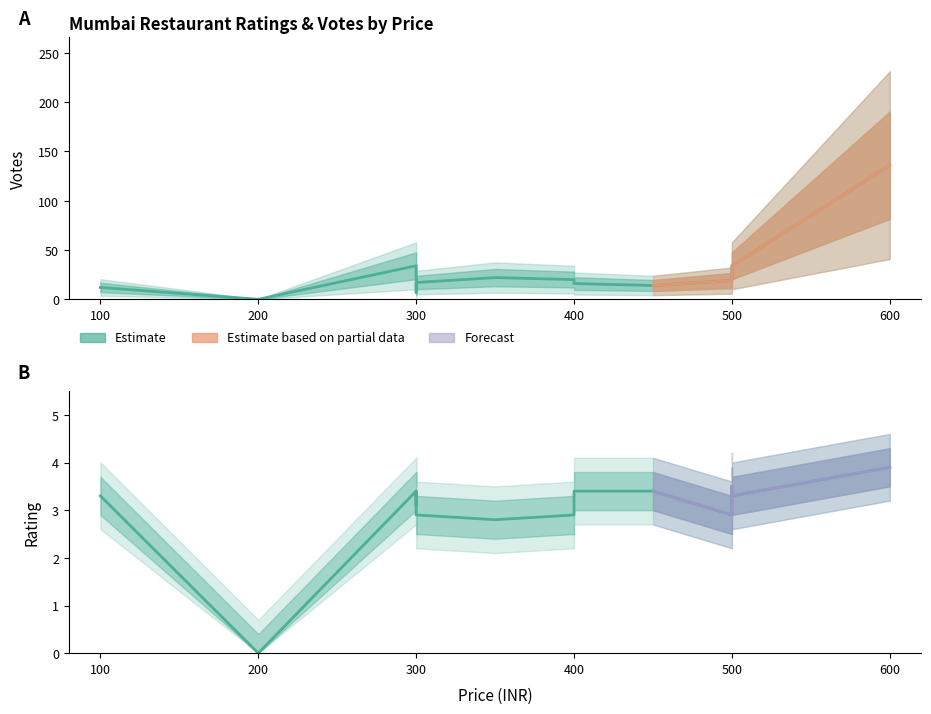

What is the difference between the maximum and minimum values in the RATING series?

3.9